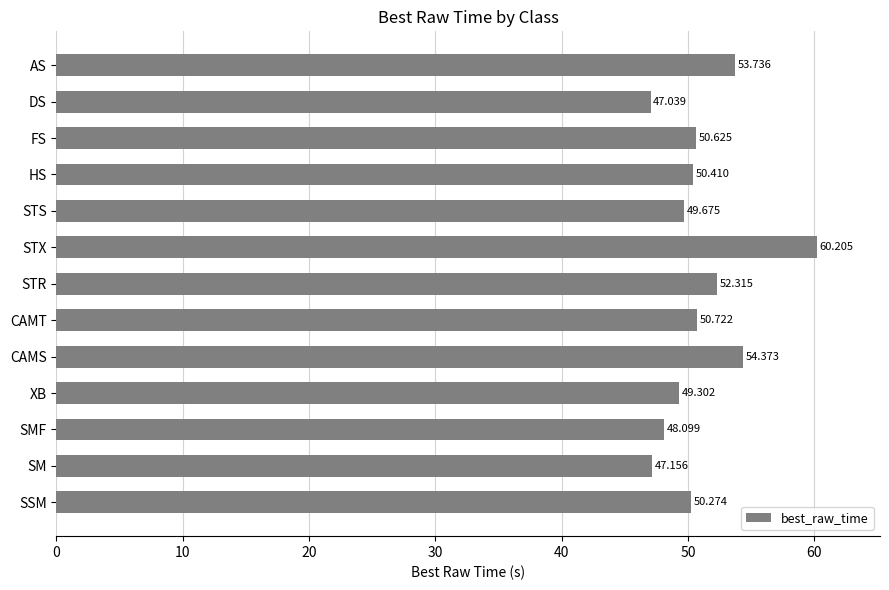

Does the chart contain stacked bars?

No